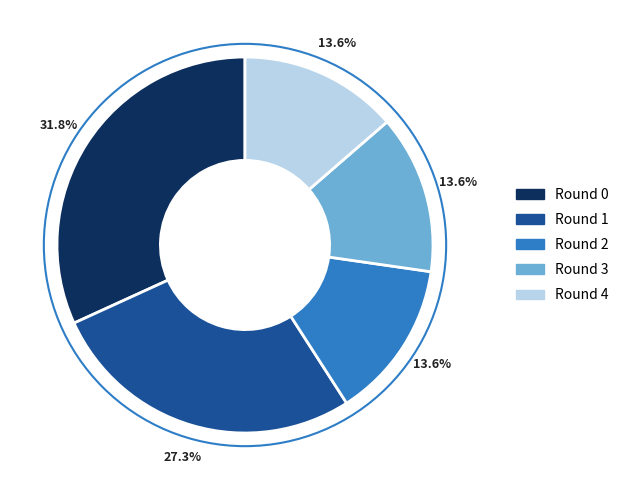

Do Round 3 and Round 0 together represent more than half of the pie?

No